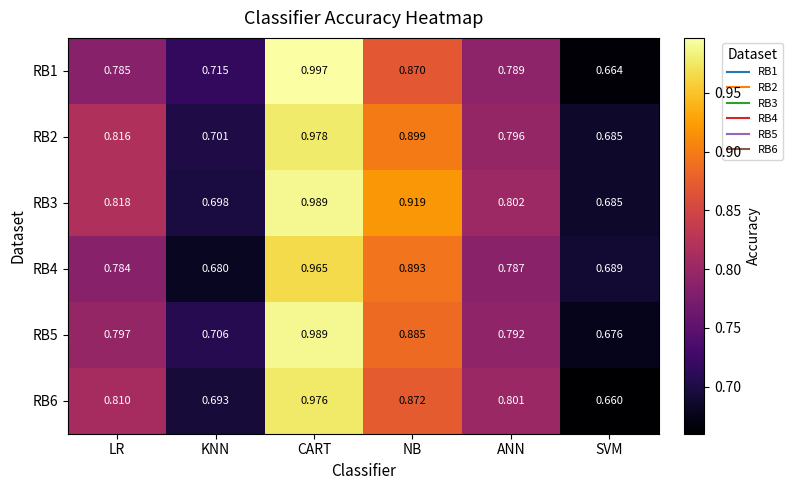

At which label does RB6 reach its peak?

CART